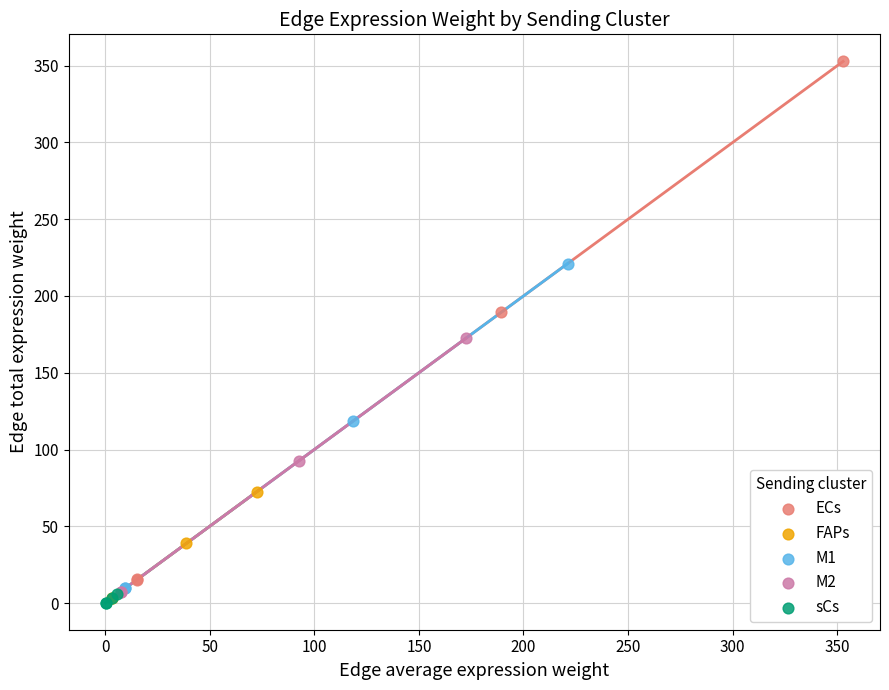

Which series has the largest Y range (max minus min)?

ECs